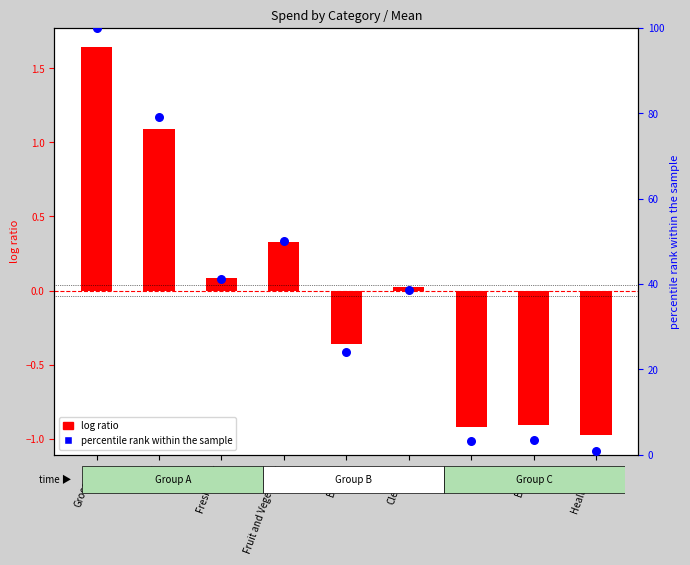

At which category is the sum across all series the highest?

Groceries